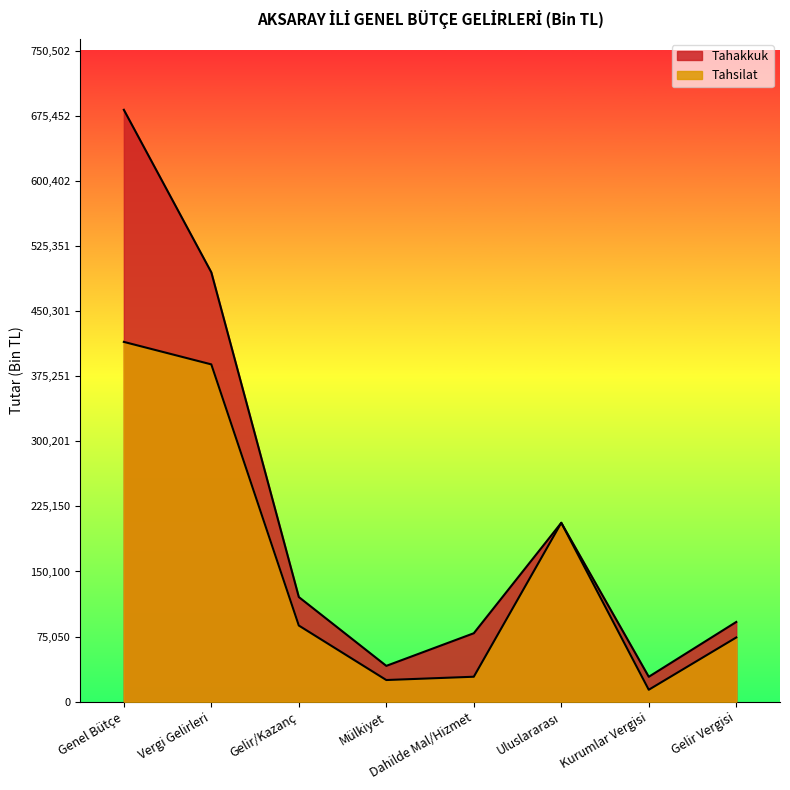

What is the sum of all Tahsilat values?

1239172